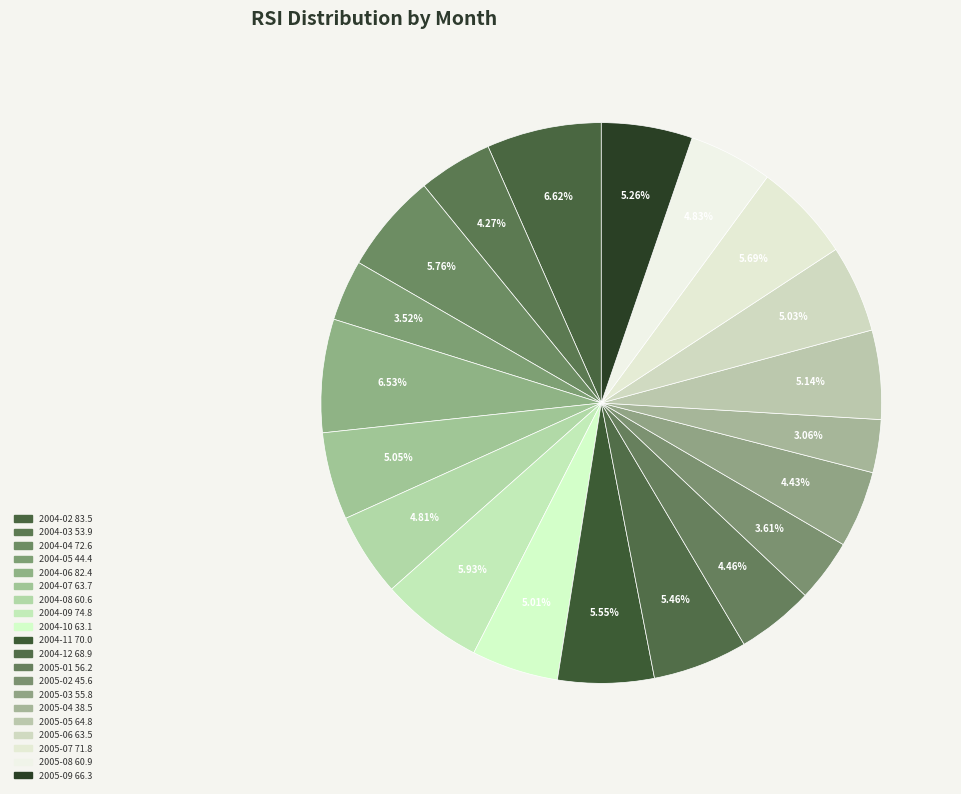

To the nearest percent, what is the difference between the largest and smallest slice percentages?

4%